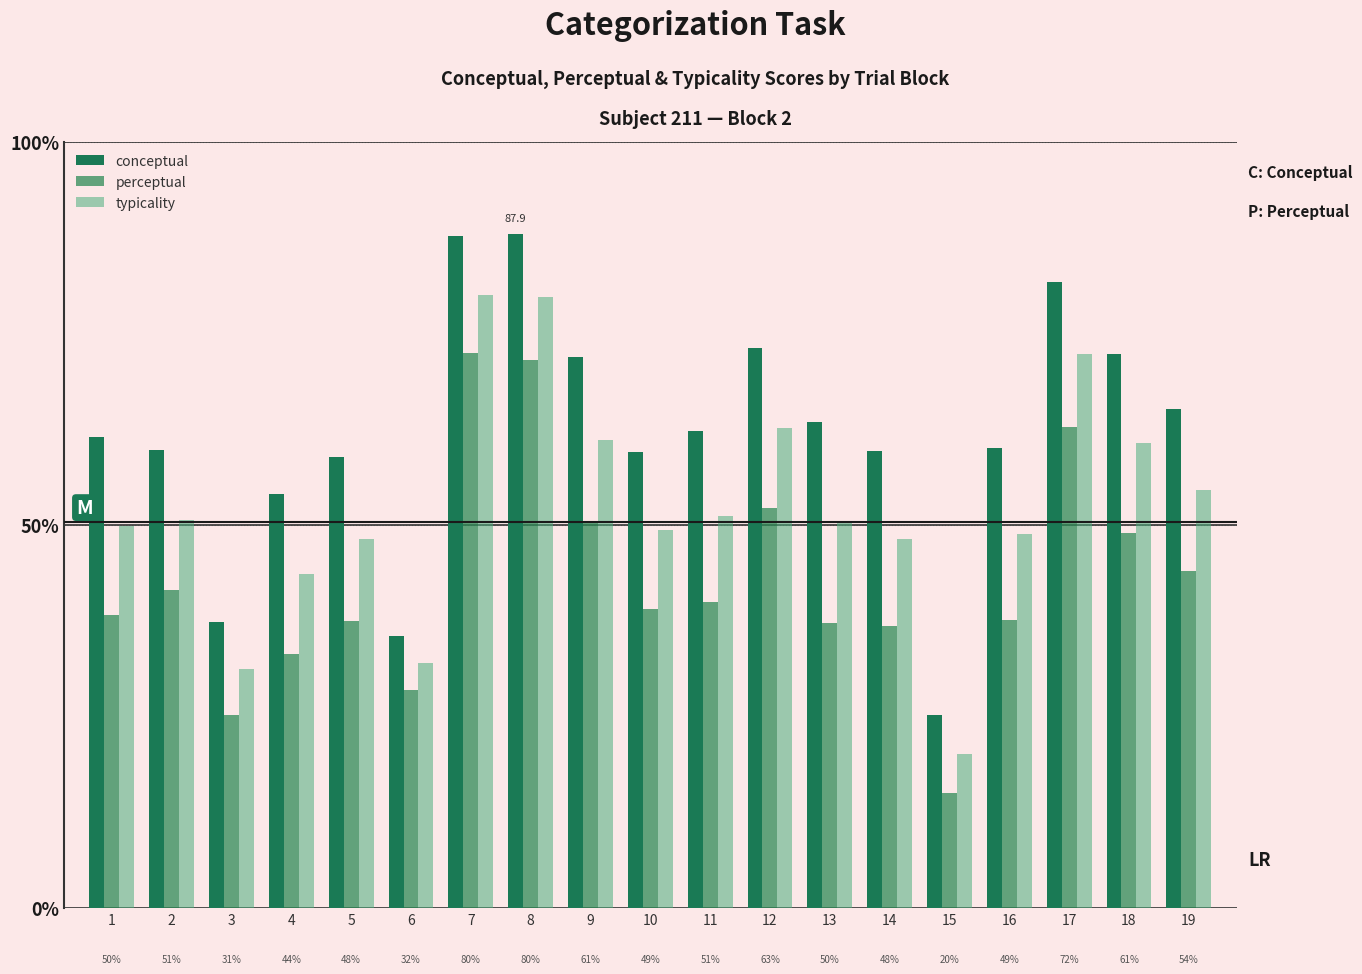

What is the difference between the maximum and minimum values in the conceptual series?

62.7